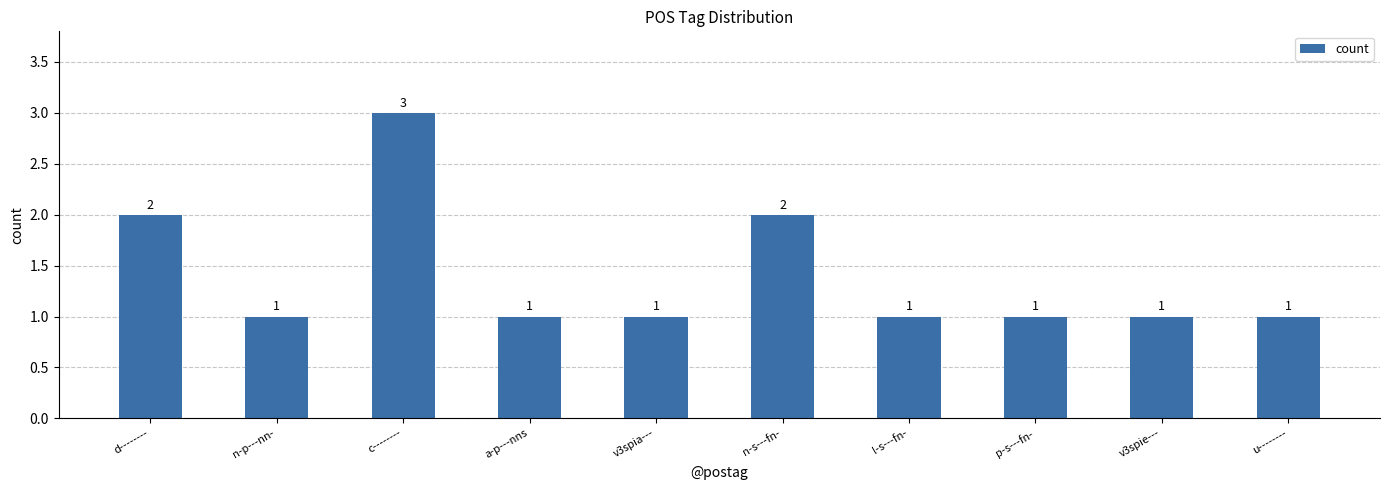

At which category does the chart reach its peak across all series?

c--------